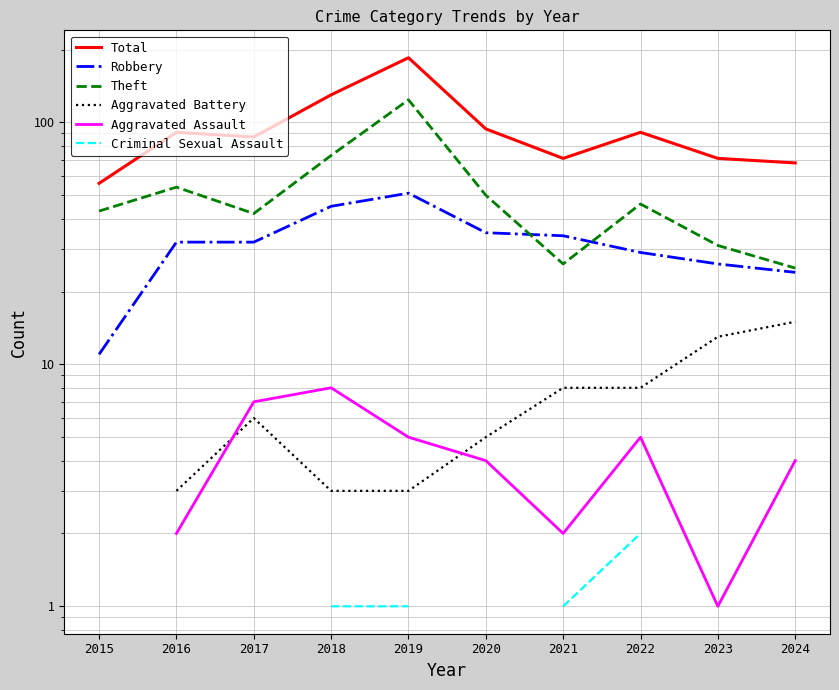

At which category does the chart reach its minimum across all series?

2023